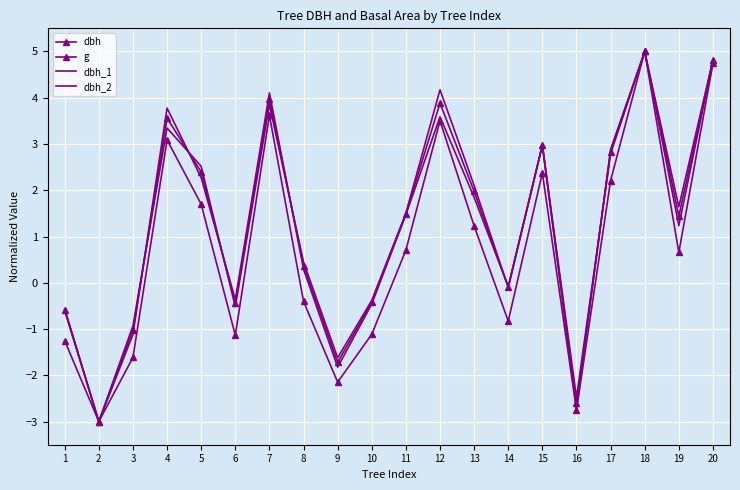

What is the lowest value of the dbh_2 series?

-3.0